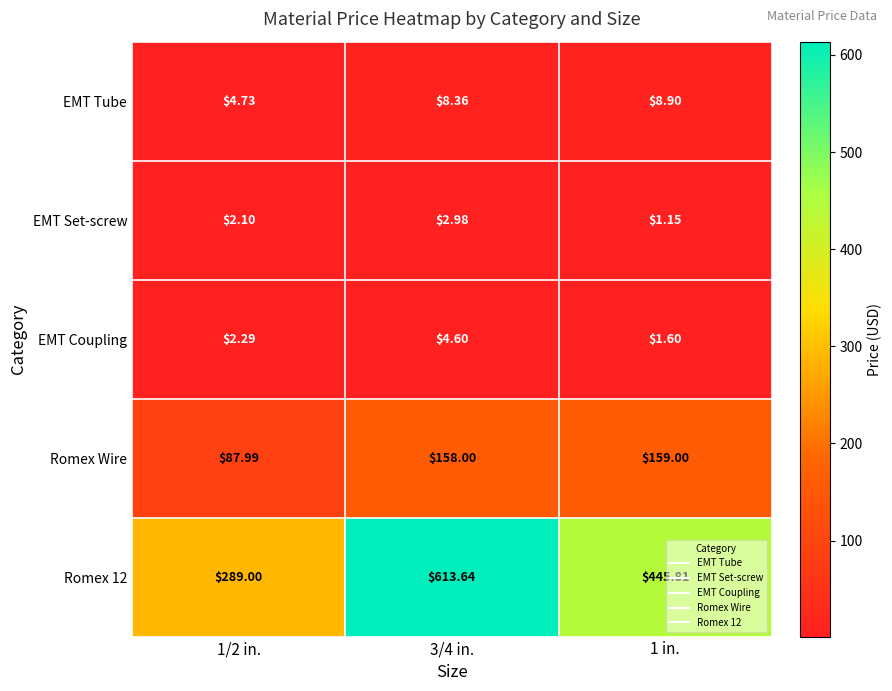

Which series has the largest total across all categories?

Romex 12